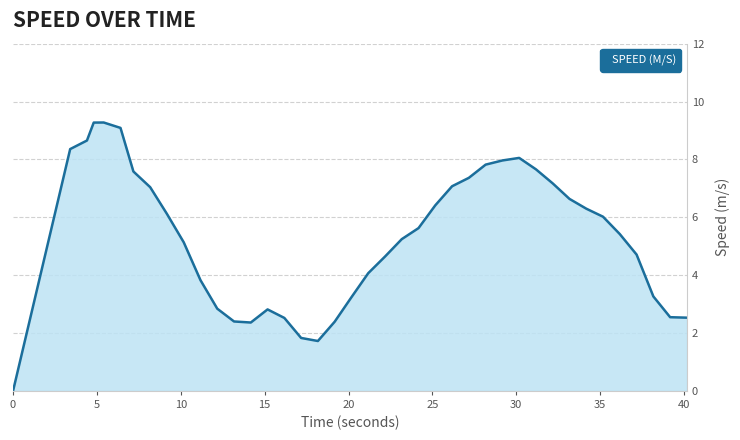

What is the difference between the maximum and minimum values?

9.3